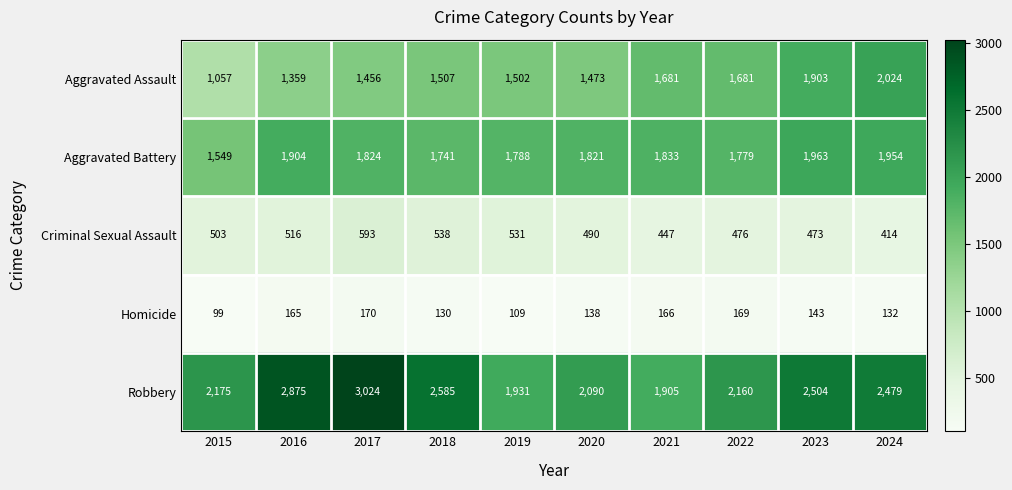

Which series has the widest spread of values?

Robbery